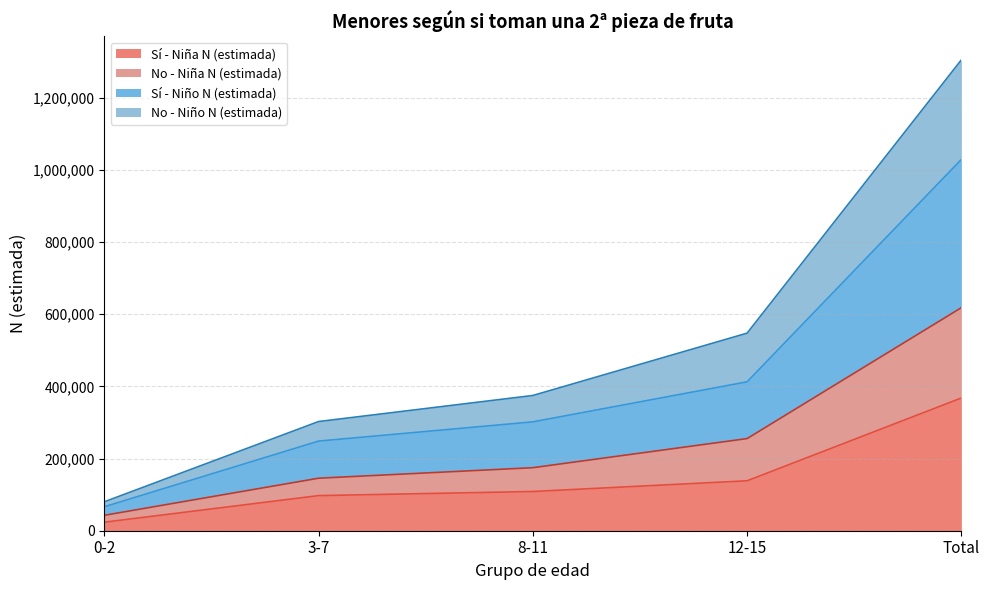

True or false: Sí - Niño N (estimada) has more than 1 interior local peaks.

False